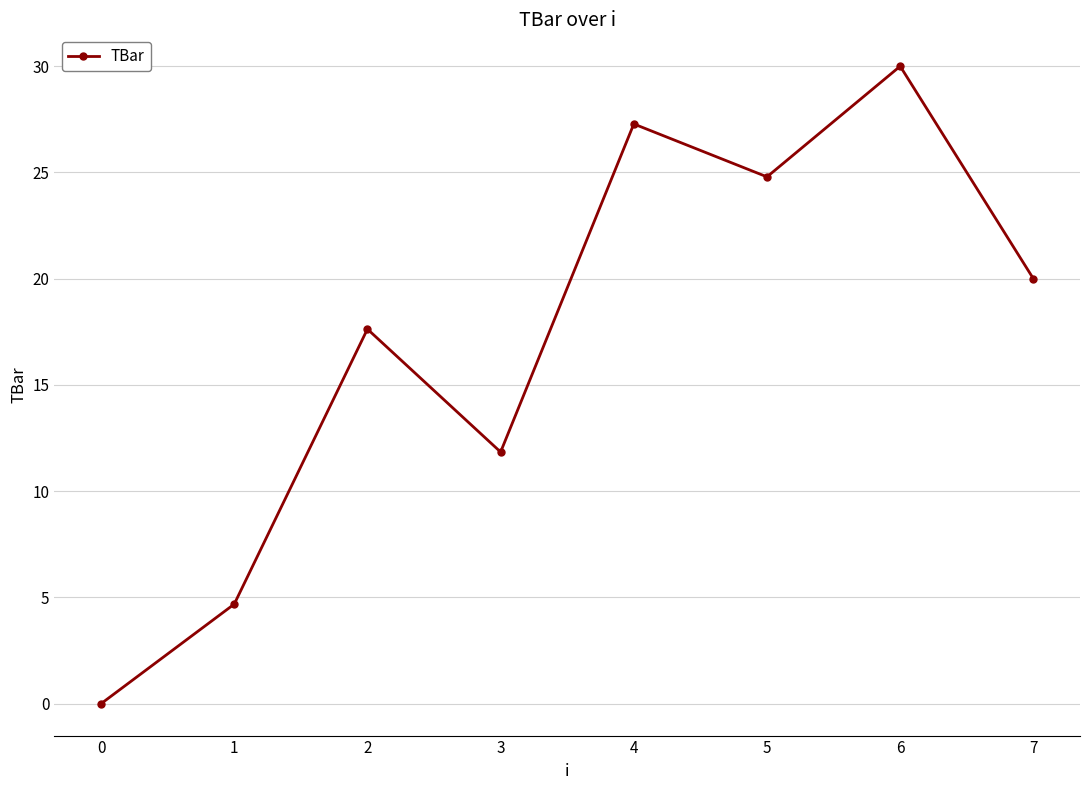

What is the change in value from 0 to 1?

+4.7